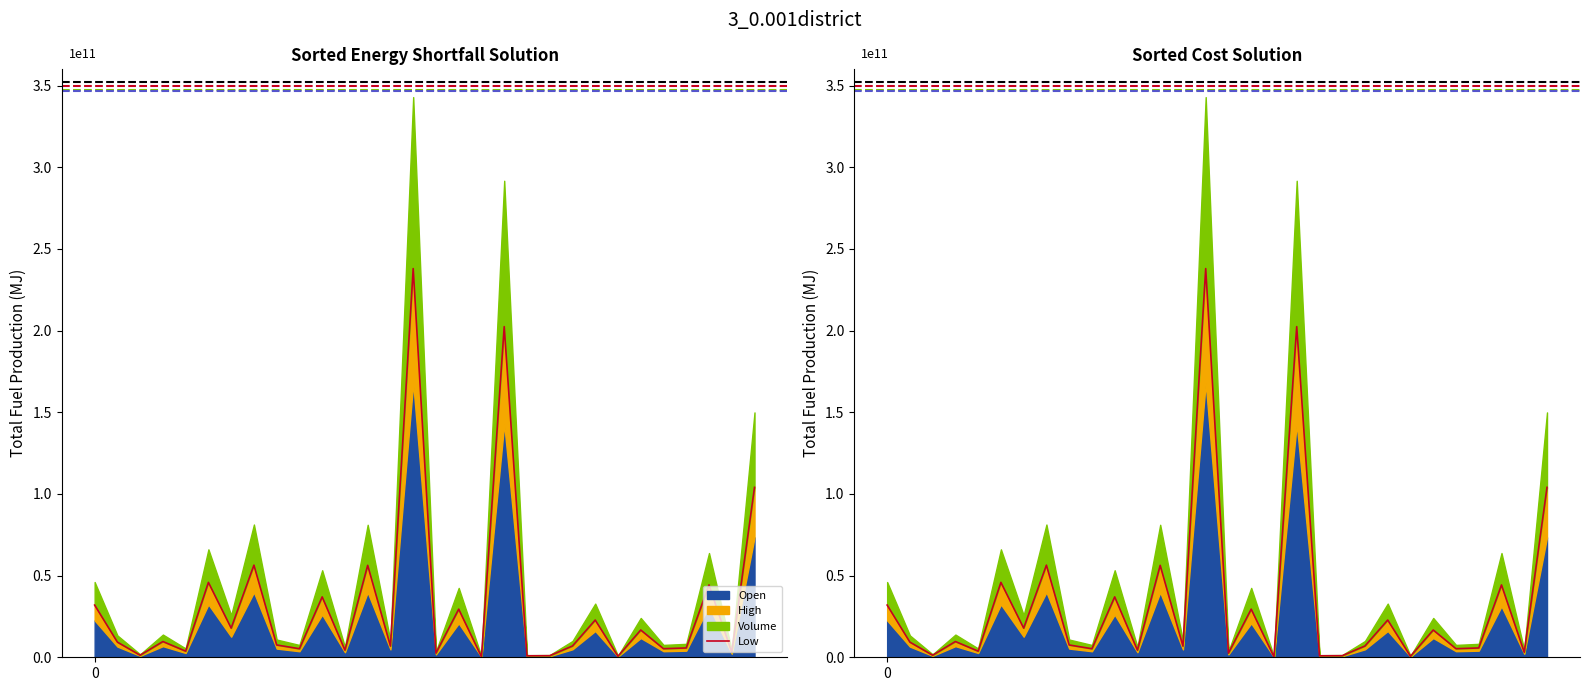

The value at 16 is 19499632559.6. True or false?

False